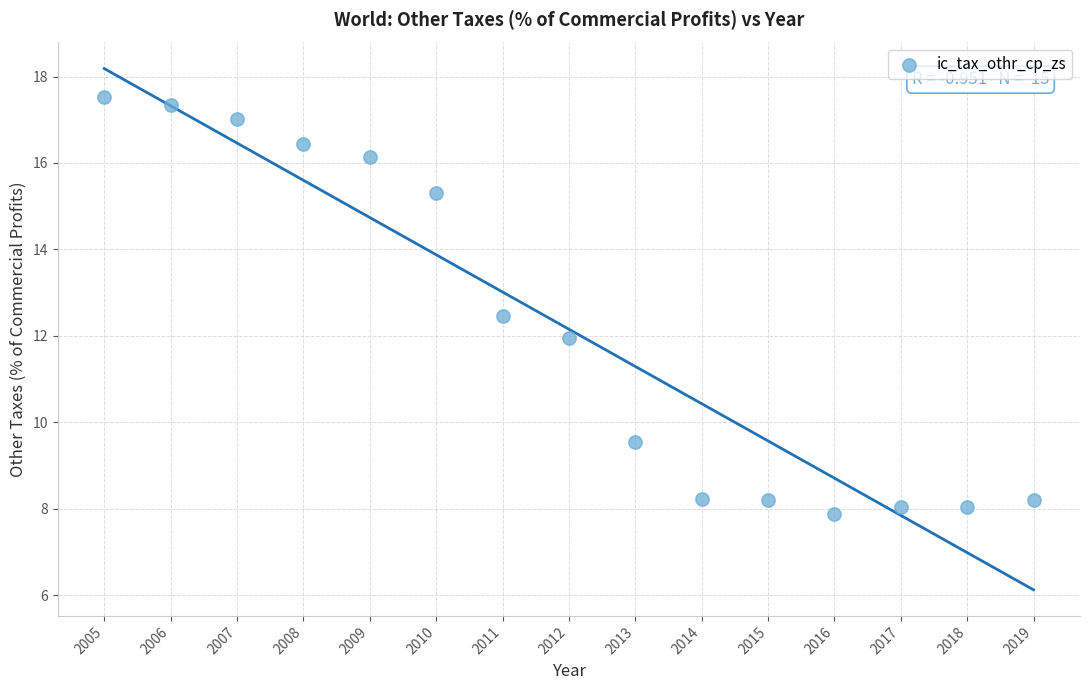

What is the range of X values (max minus min)?

14.0